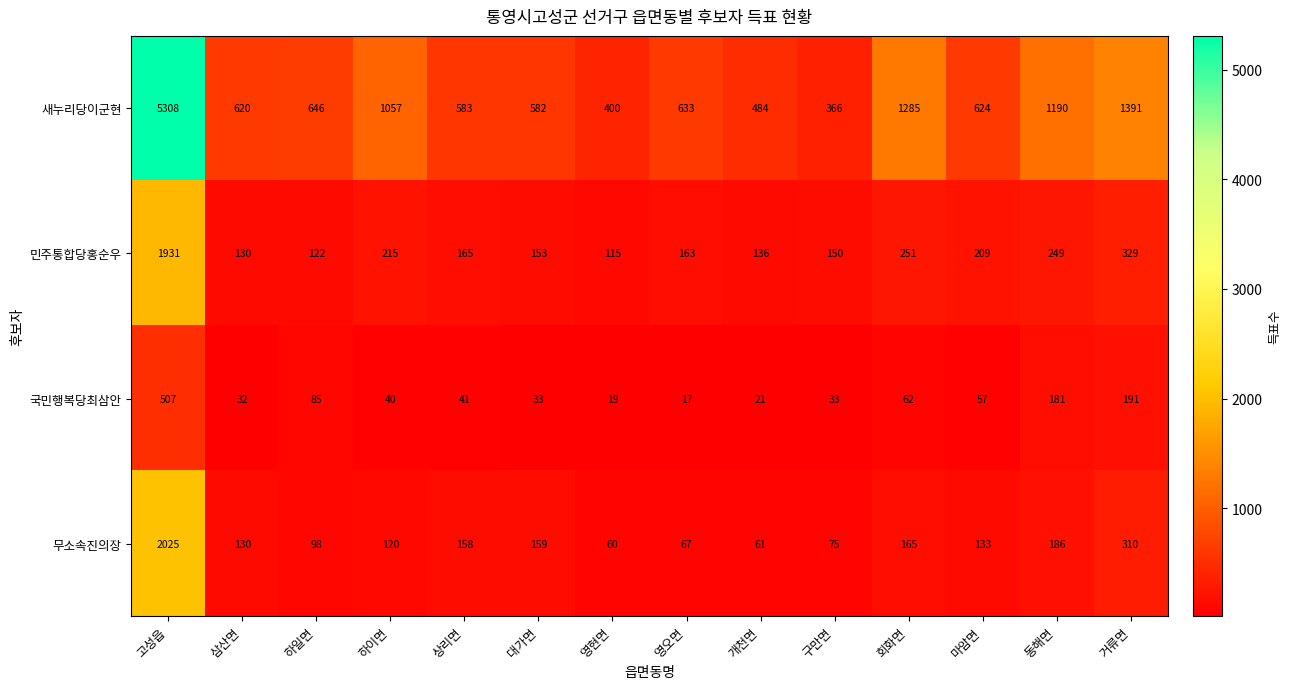

Is it true that 무소속진의장 equals 159 at 대가면?

True